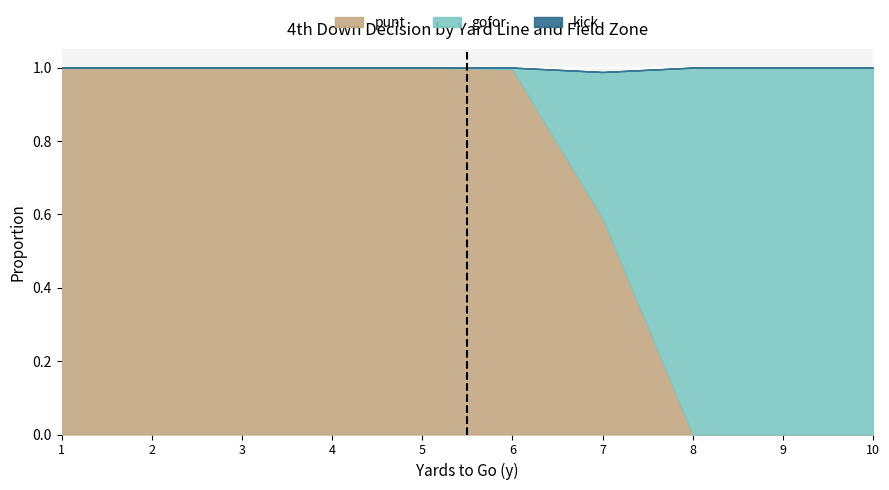

Which series has the largest total across all categories?

punt